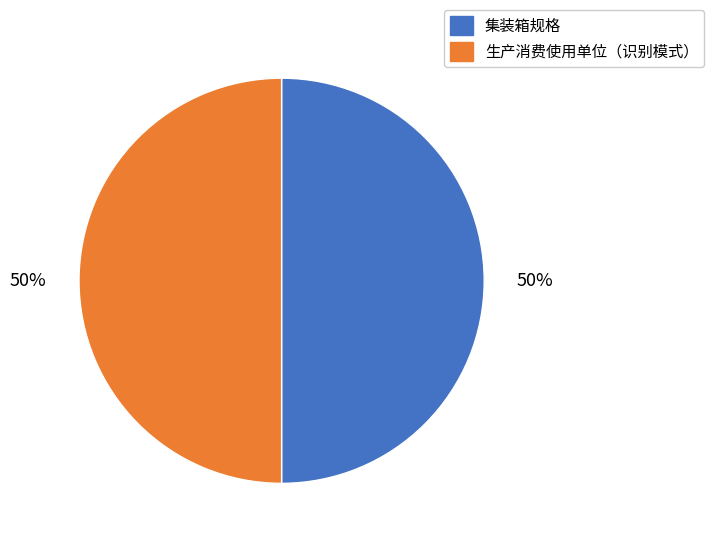

Combined, do 生产消费使用单位（识别模式） and 集装箱规格 account for over 50%?

Yes